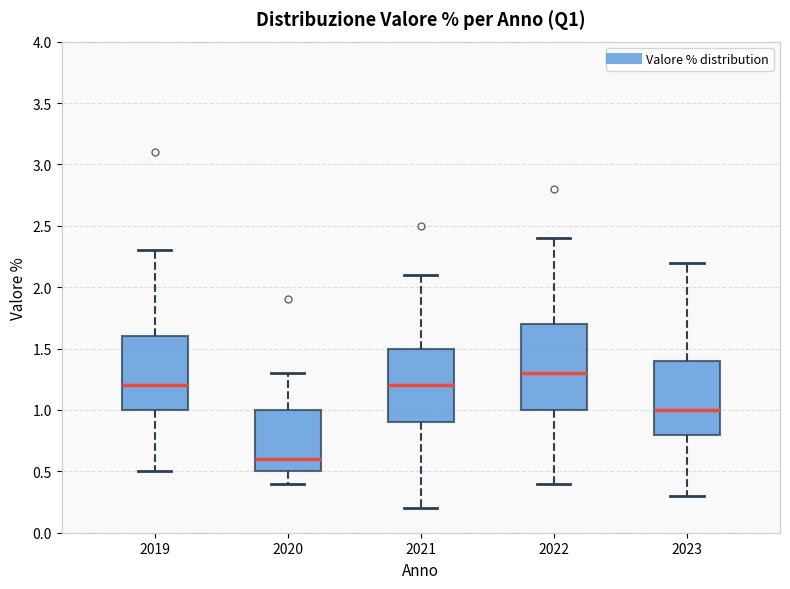

Reading left to right, transcribe this box plot: for each box, give where its median line is, the range the box spans, and where its two whiskers end, as read against the y-axis. The values are not printed on the chart, so give them approximately, as read against the axis.

2019: median 1.2, box 1.0 to 1.6, whiskers 0.5 to 2.3
2020: median 0.6, box 0.5 to 1.0, whiskers 0.4 to 1.3
2021: median 1.2, box 0.9 to 1.5, whiskers 0.2 to 2.1
2022: median 1.3, box 1.0 to 1.7, whiskers 0.4 to 2.4
2023: median 1.0, box 0.8 to 1.4, whiskers 0.3 to 2.2